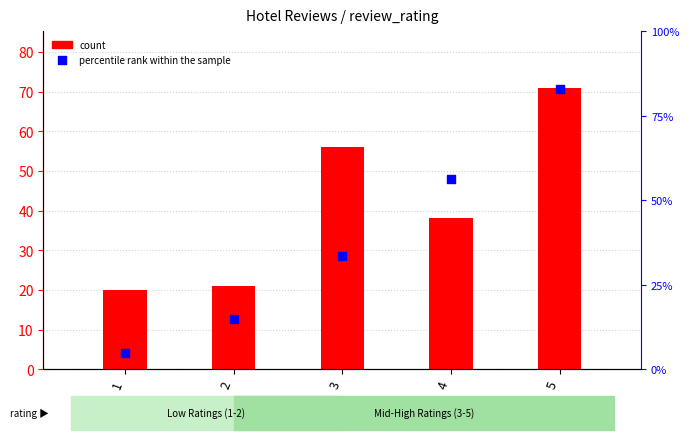

Which series contains the lowest Y value?

percentile rank within the sample